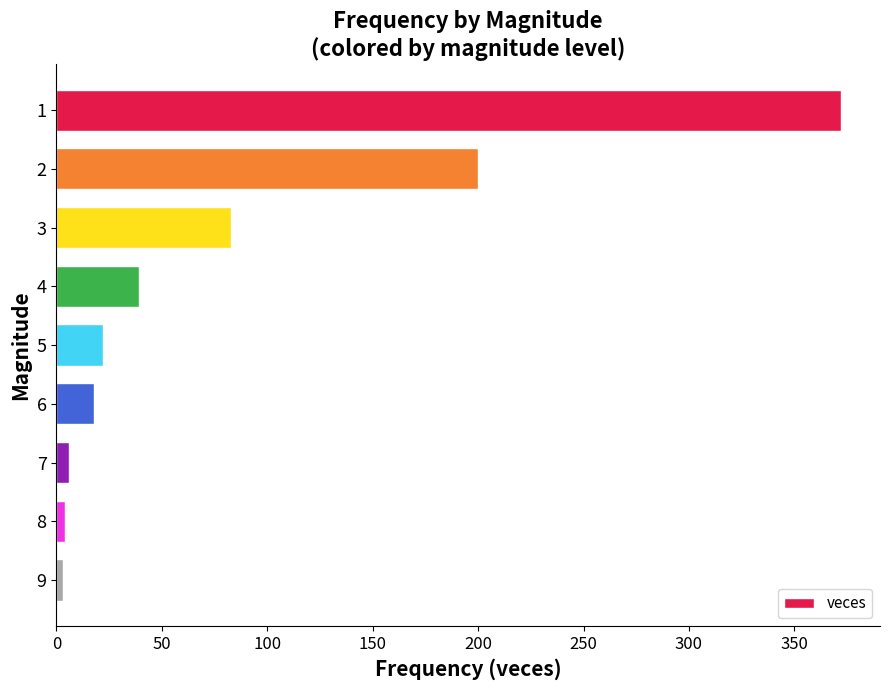

True or false: the data shows 3 at 9.

True